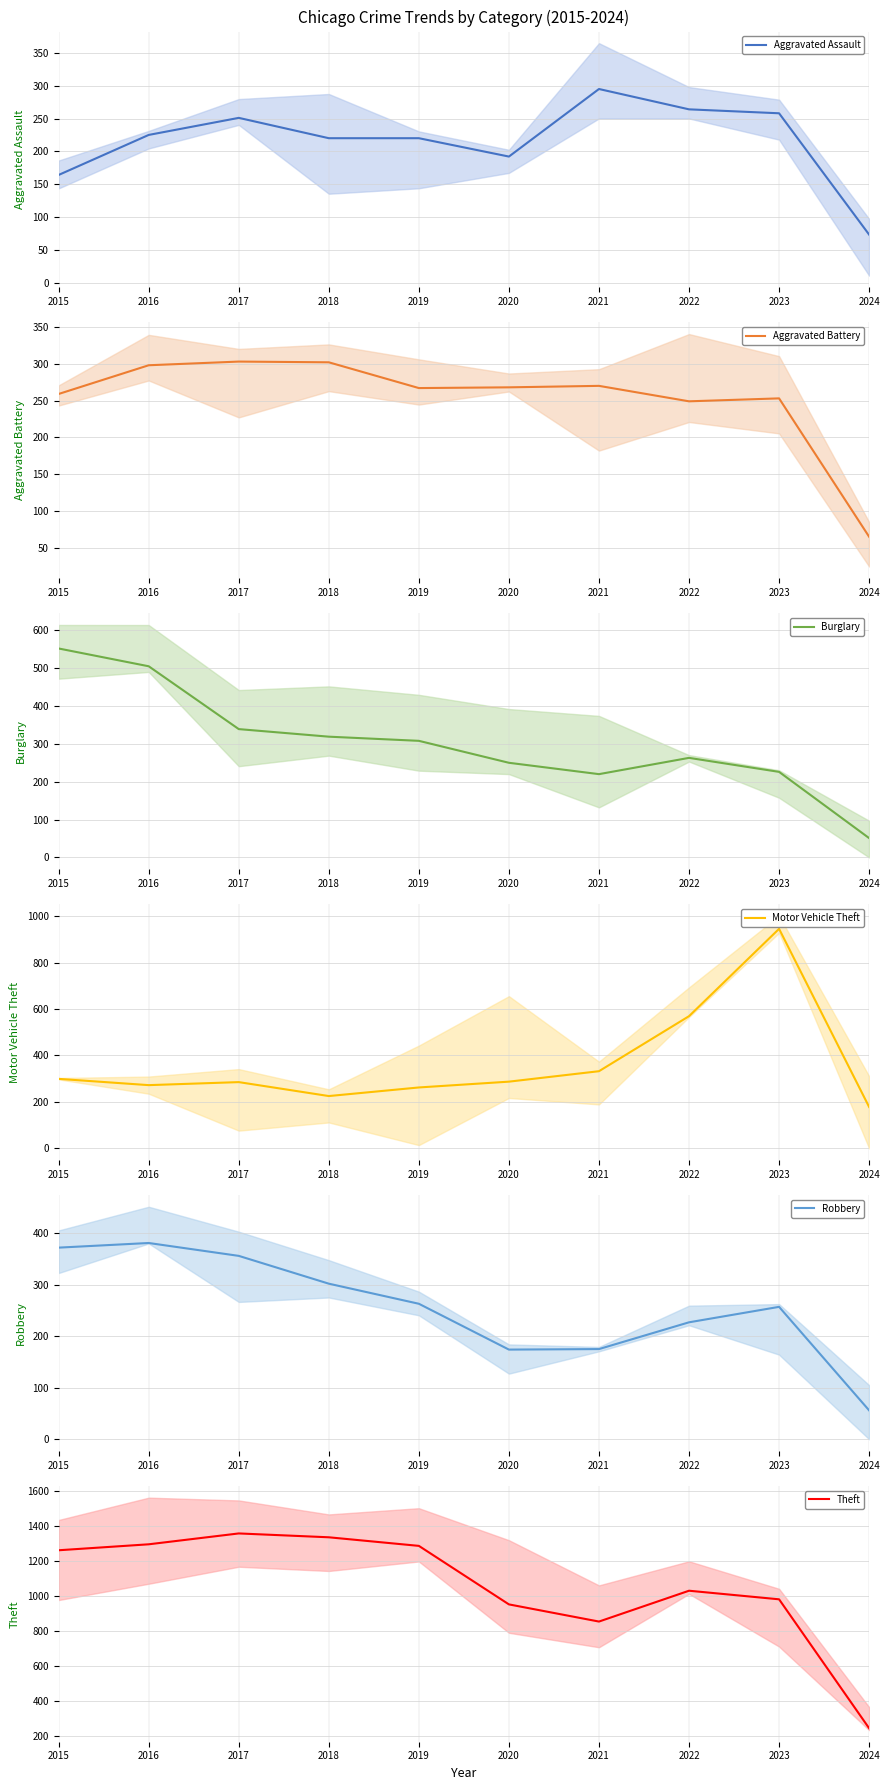

Which category has the lowest value in the Theft series?

2024